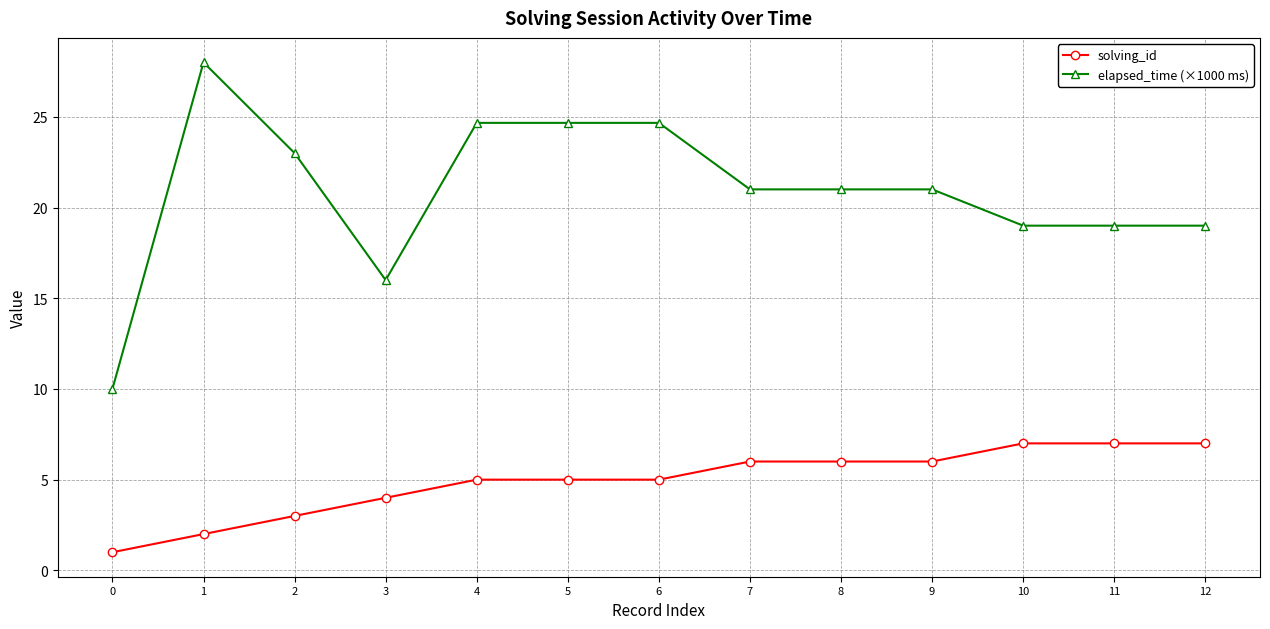

What is the spread (max minus min) of values at 12?

12.0